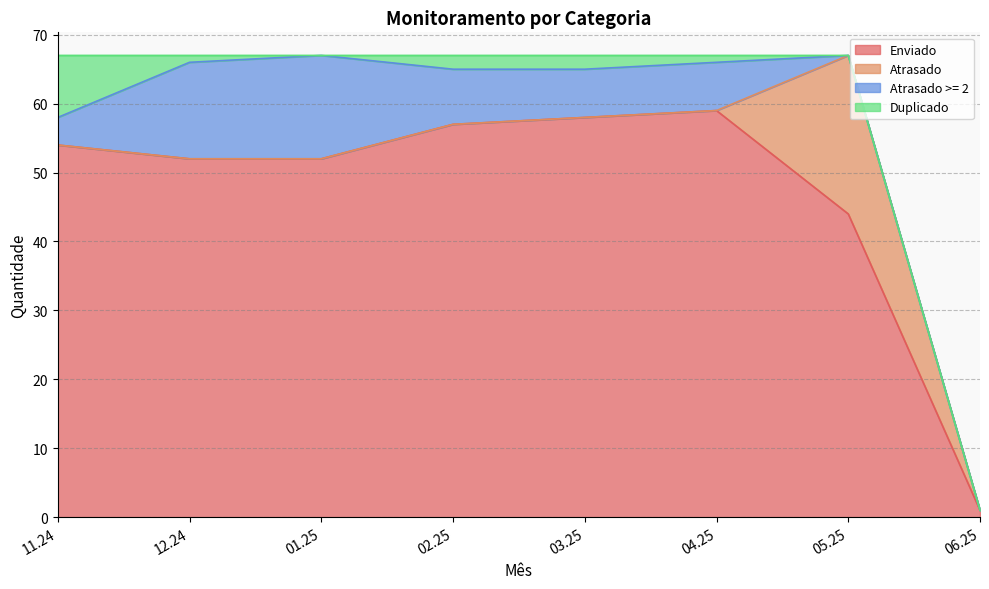

True or false: Enviado has more than 1 points higher than both neighbors.

False